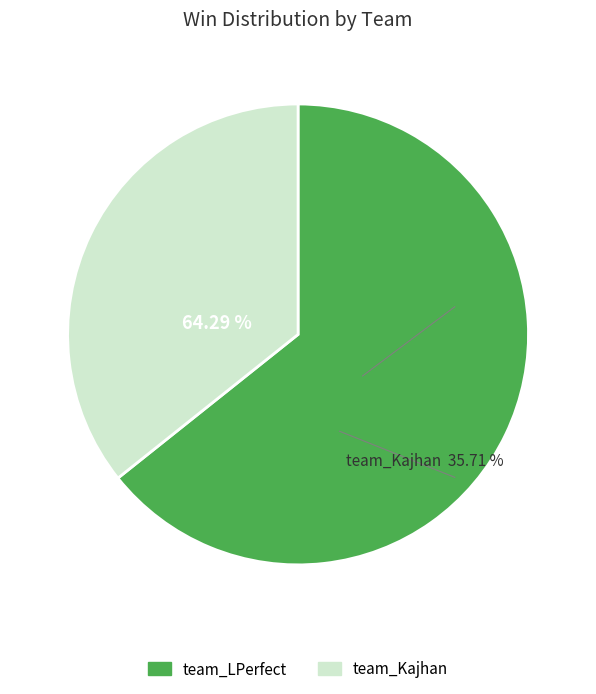

To the nearest percent, what is the combined percentage of team_LPerfect and team_Kajhan?

100%